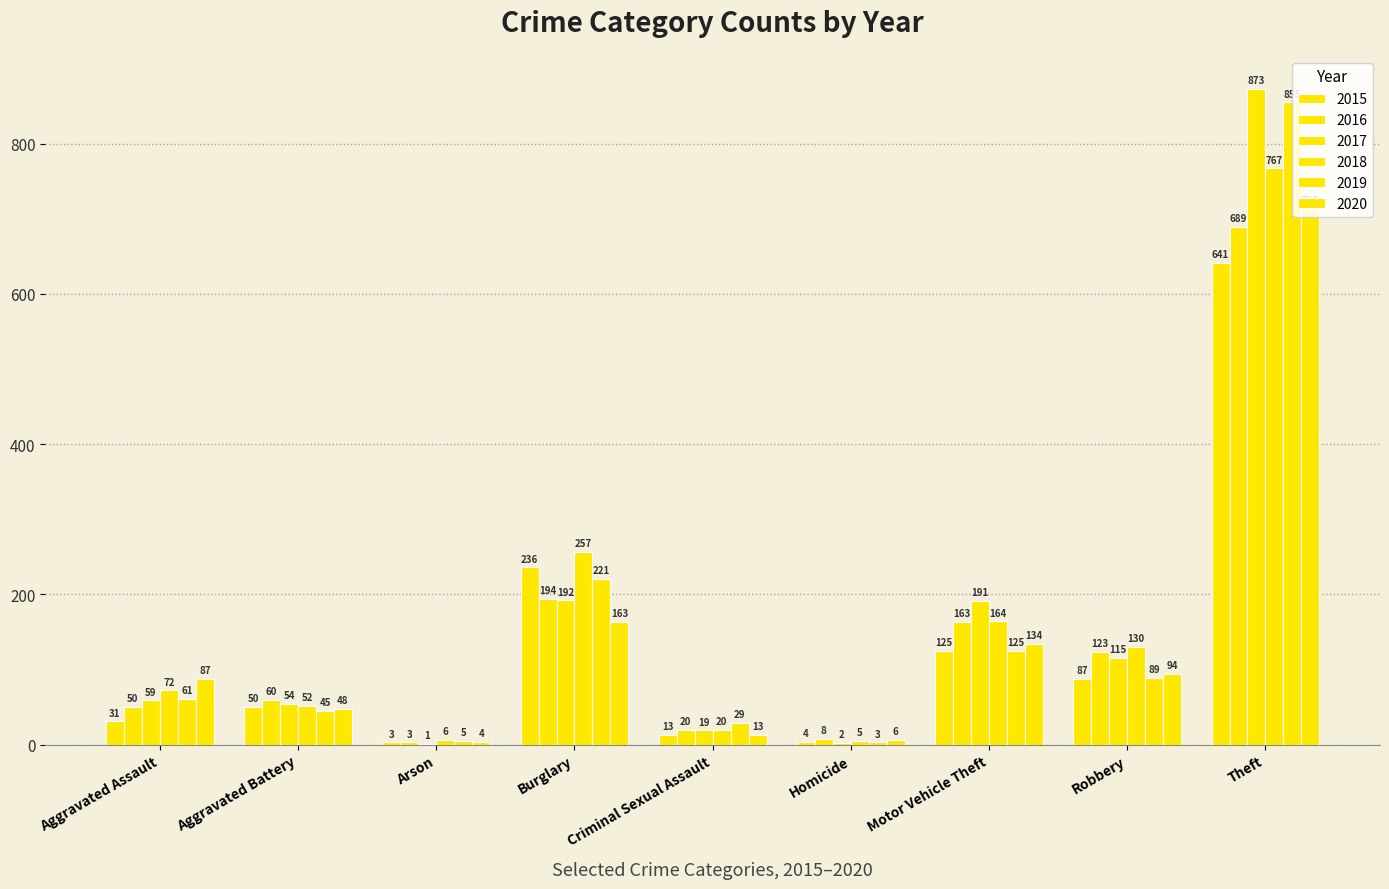

Reading left to right, what are all the values shown in this chart?

2015: Aggravated Assault=31	Aggravated Battery=50	Arson=3	Burglary=236	Criminal Sexual Assault=13	Homicide=4	Motor Vehicle Theft=125	Robbery=87	Theft=641
2016: Aggravated Assault=50	Aggravated Battery=60	Arson=3	Burglary=194	Criminal Sexual Assault=20	Homicide=8	Motor Vehicle Theft=163	Robbery=123	Theft=689
2017: Aggravated Assault=59	Aggravated Battery=54	Arson=1	Burglary=192	Criminal Sexual Assault=19	Homicide=2	Motor Vehicle Theft=191	Robbery=115	Theft=873
2018: Aggravated Assault=72	Aggravated Battery=52	Arson=6	Burglary=257	Criminal Sexual Assault=20	Homicide=5	Motor Vehicle Theft=164	Robbery=130	Theft=767
2019: Aggravated Assault=61	Aggravated Battery=45	Arson=5	Burglary=221	Criminal Sexual Assault=29	Homicide=3	Motor Vehicle Theft=125	Robbery=89	Theft=855
2020: Aggravated Assault=87	Aggravated Battery=48	Arson=4	Burglary=163	Criminal Sexual Assault=13	Homicide=6	Motor Vehicle Theft=134	Robbery=94	Theft=713